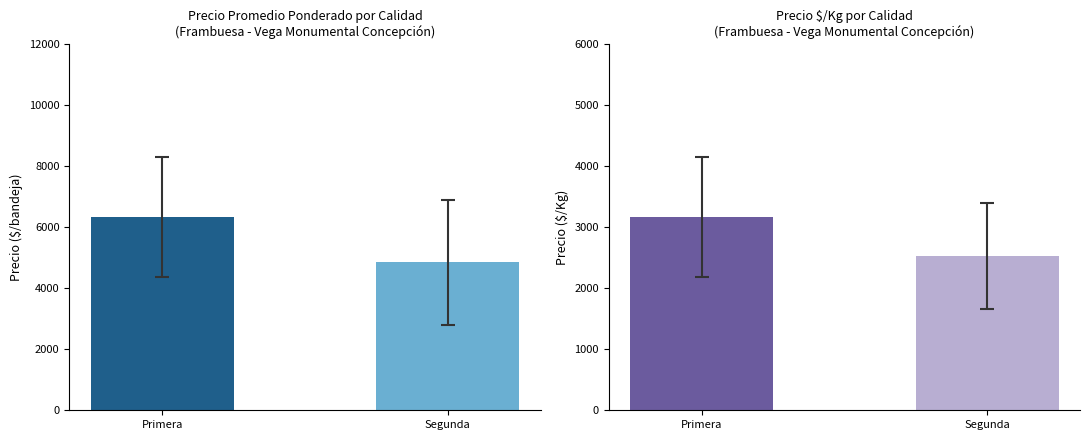

What is the total value across all series at Primera?

9515.6